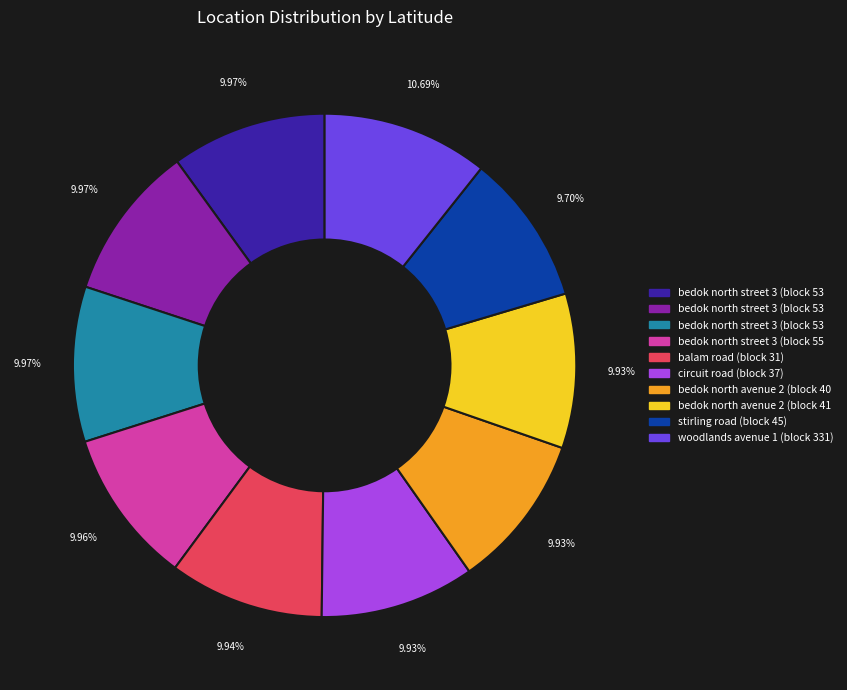

Is there any slice that represents more than half of the pie?

No